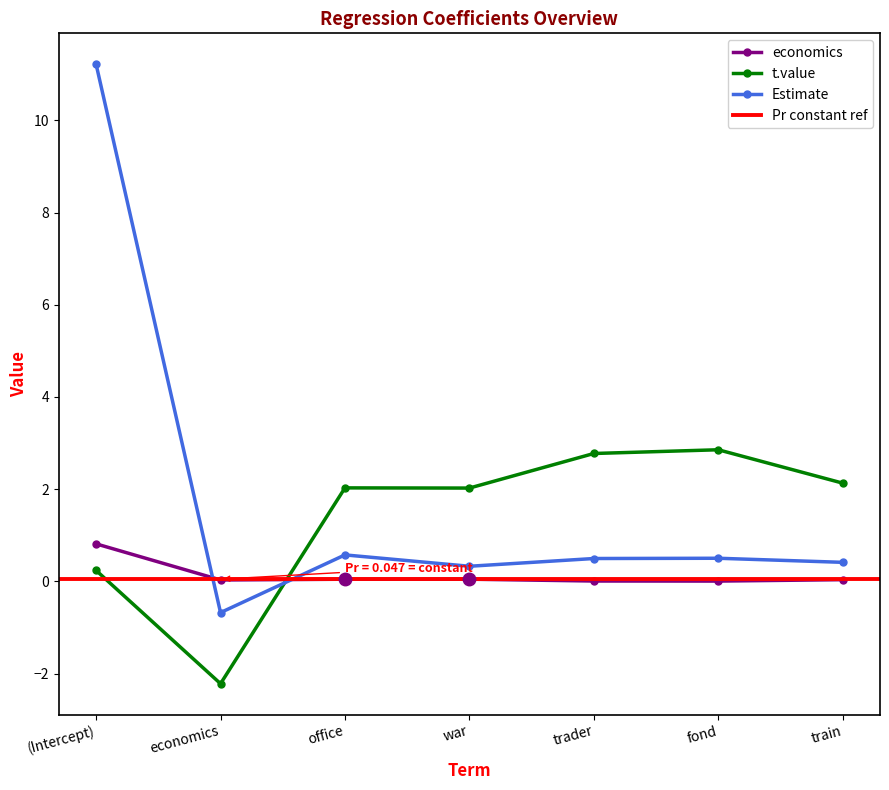

Is the value of Estimate at train greater than the value of economics at train?

Yes